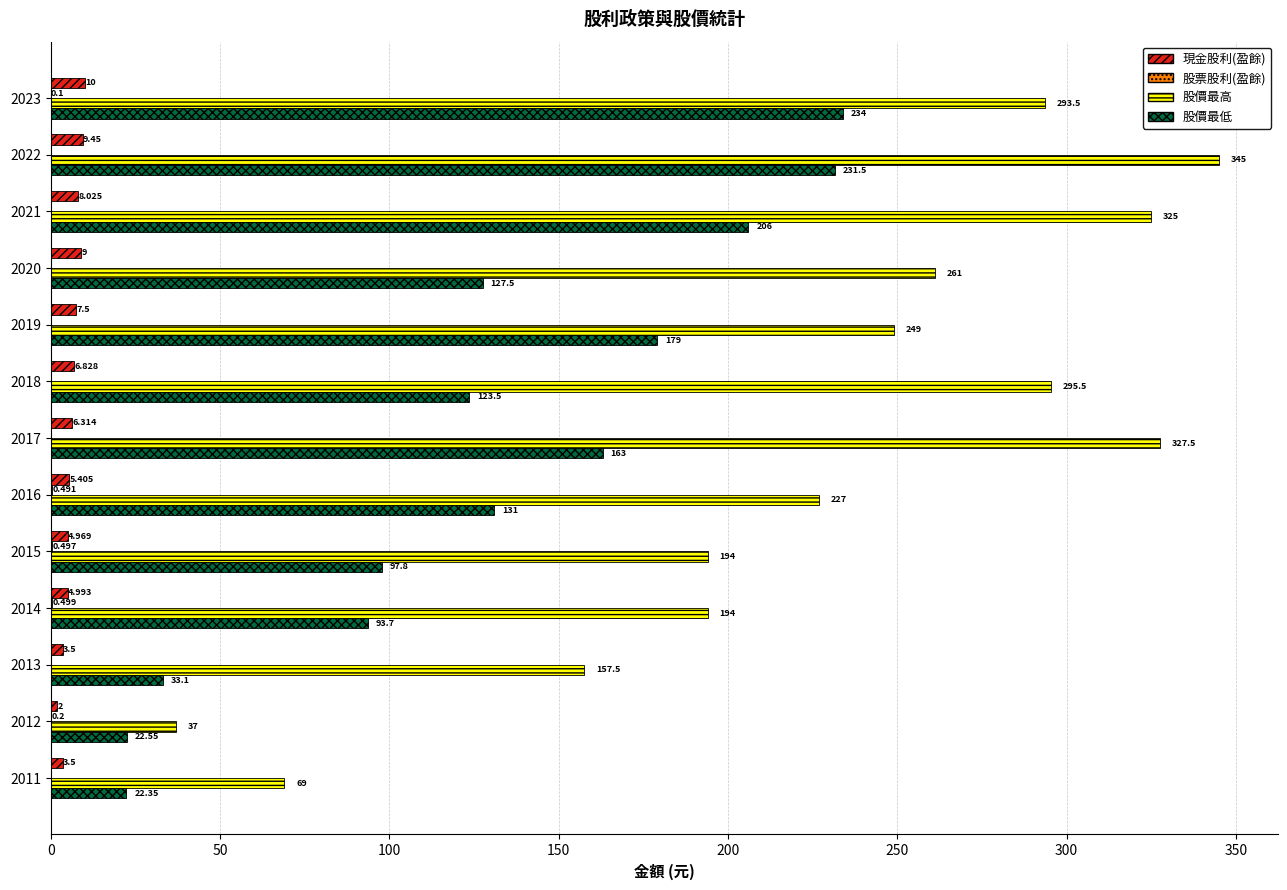

Which series changed the most between 2015 and 2012?

股價最高